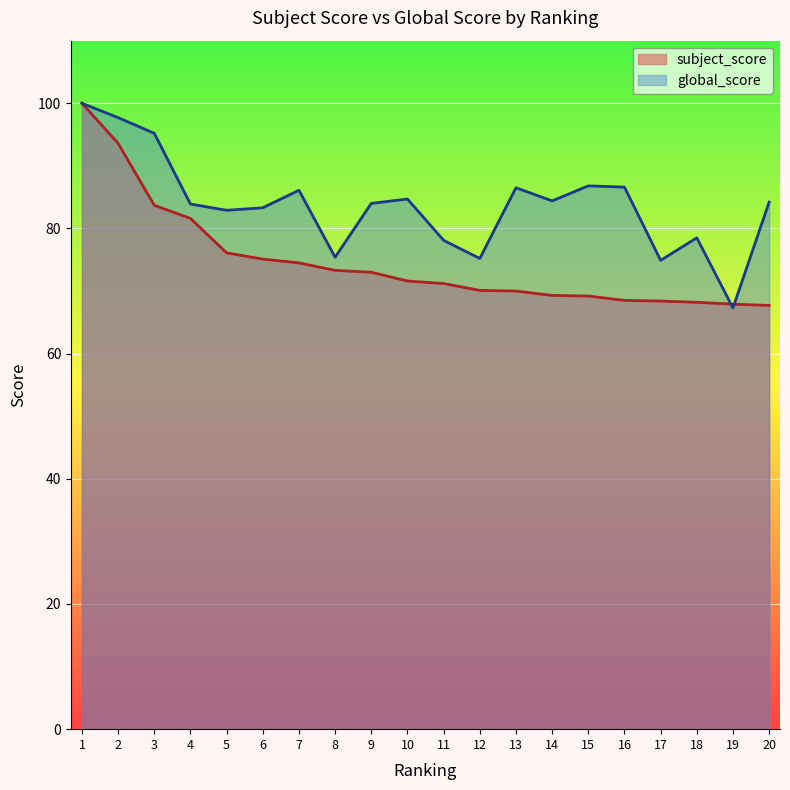

Is it true that subject_score equals 74.5 at 7?

True